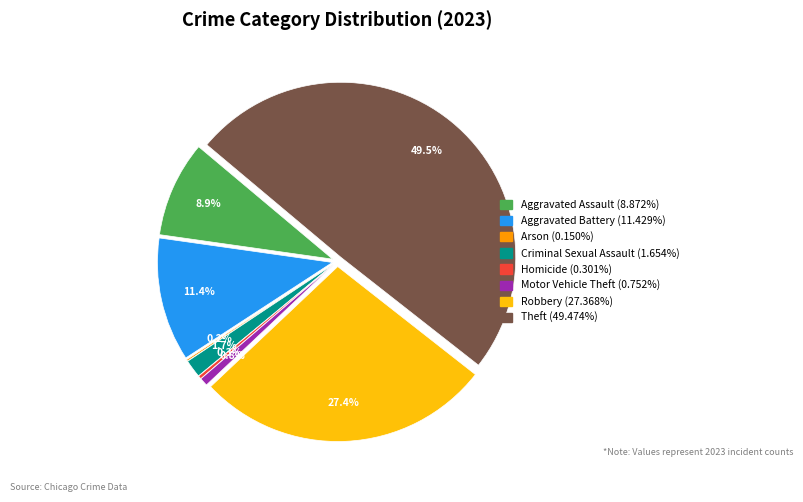

True or false: Motor Vehicle Theft accounts for 11% of the total.

False